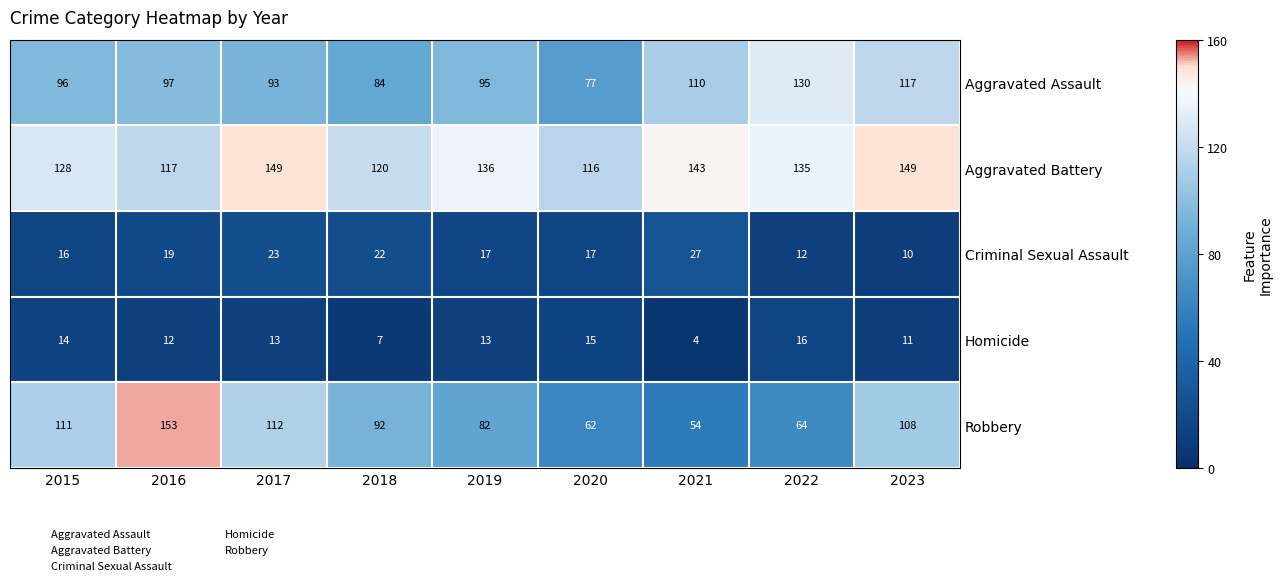

What is the sum of all Homicide values?

105